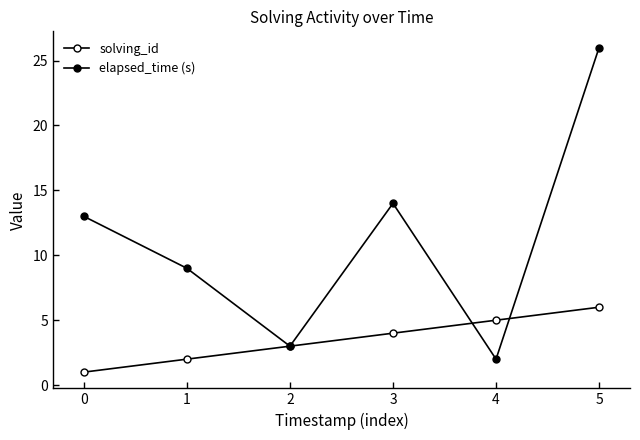

How many series are shown in this chart?

2